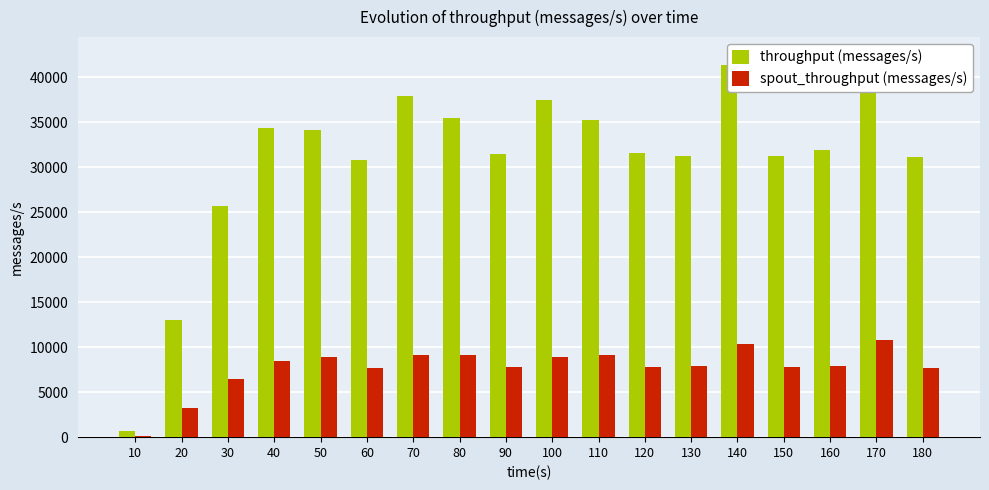

Between 90 and 50, which is larger?

50